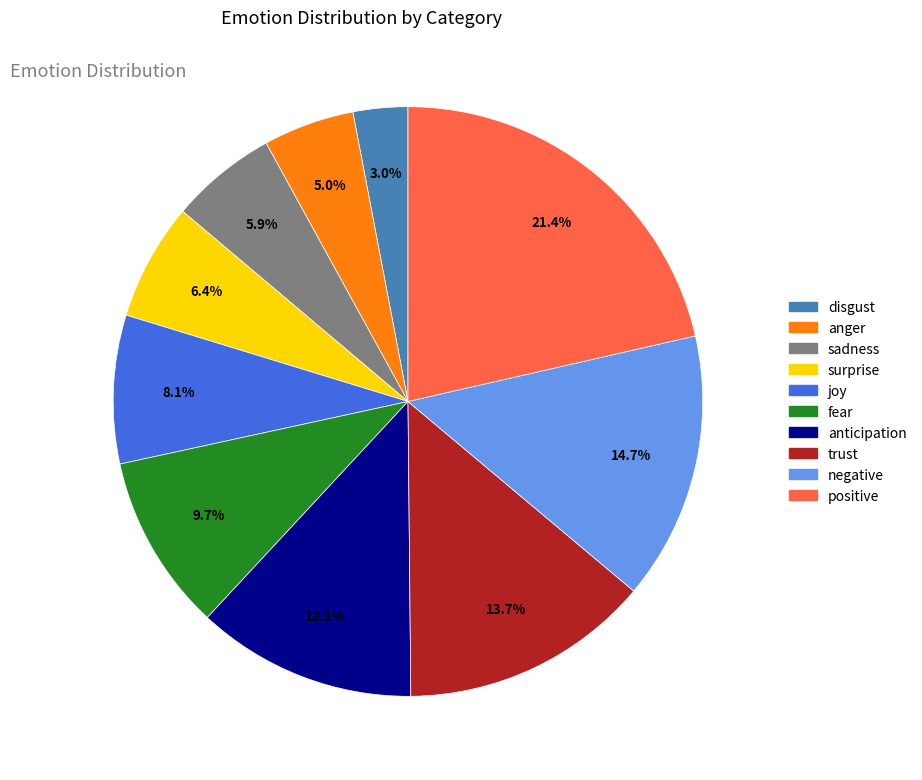

What is the smallest slice in the pie chart?

disgust